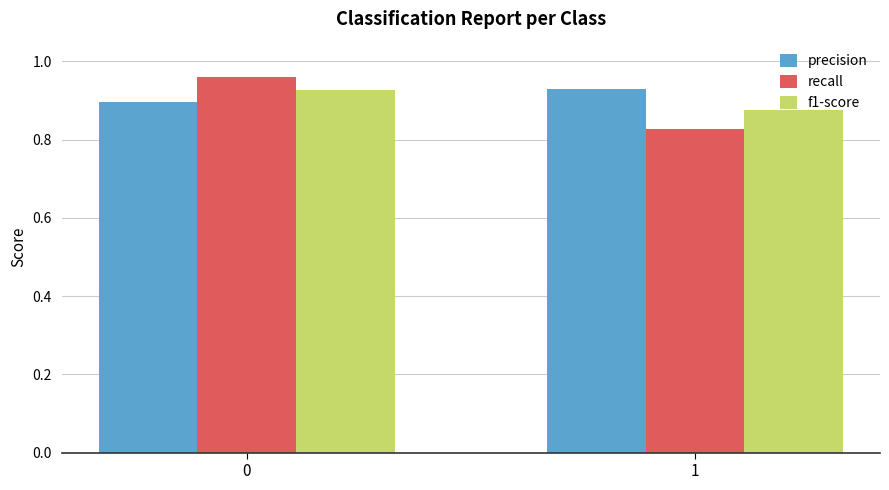

What are all the series names shown in the legend?

precision, recall, f1-score